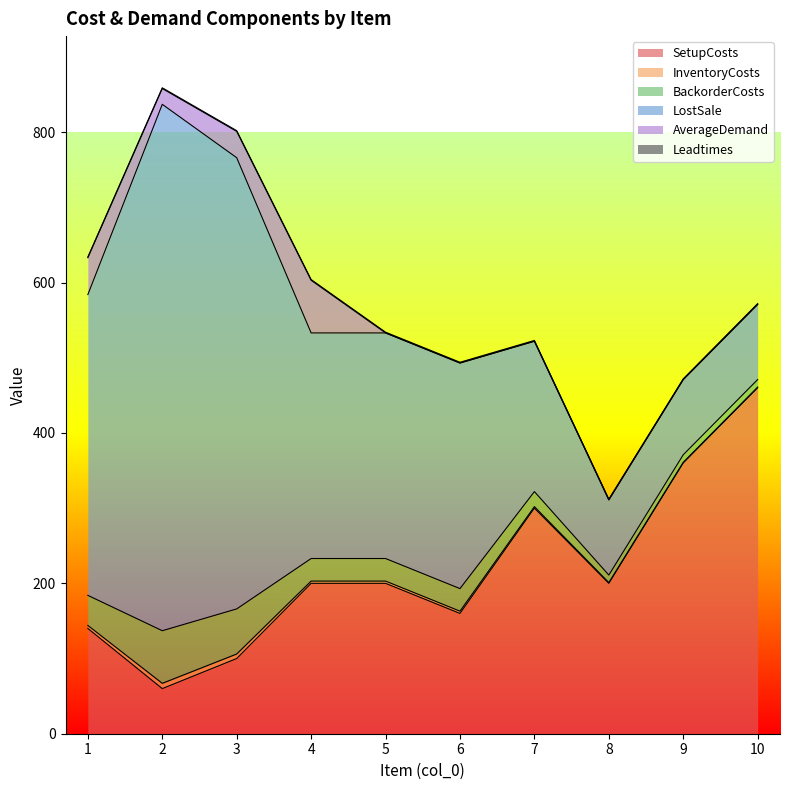

Reading left to right, what are all the values shown in this chart?

SetupCosts: 140	60	100	200	200	160	300	200	360	460
InventoryCosts: 4	7	6	3	3	3	2	1	1	1
BackorderCosts: 40	70	60	30	30	30	20	10	10	10
LostSale: 400	700	600	300	300	300	200	100	100	100
AverageDemand: 49	21	35	70	0	0	0	0	0	0
Leadtimes: 1	1	1	1	1	1	1	1	1	1